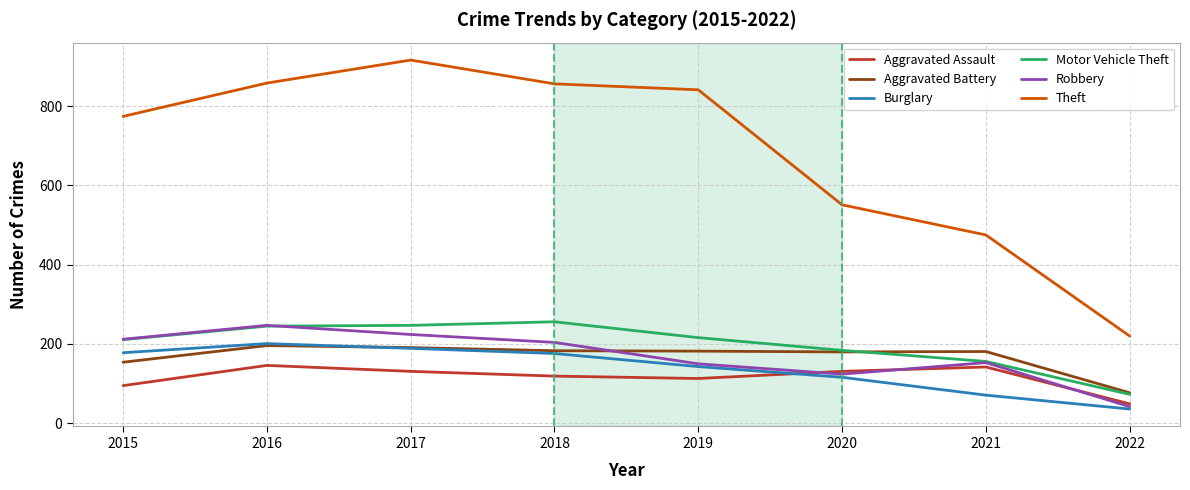

What is the total value across all series at 2017?

1898